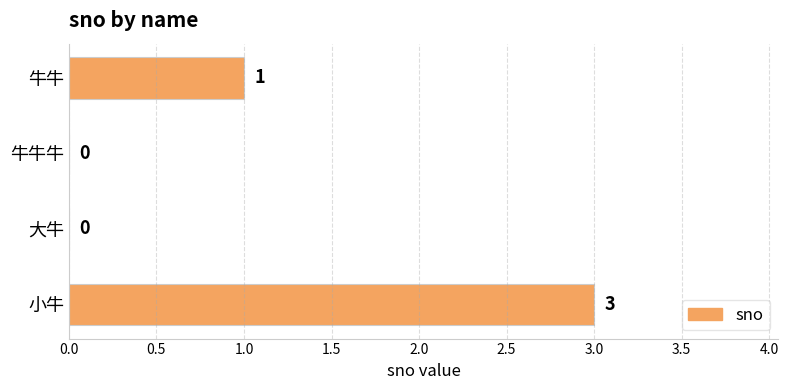

What is the greatest value displayed?

3